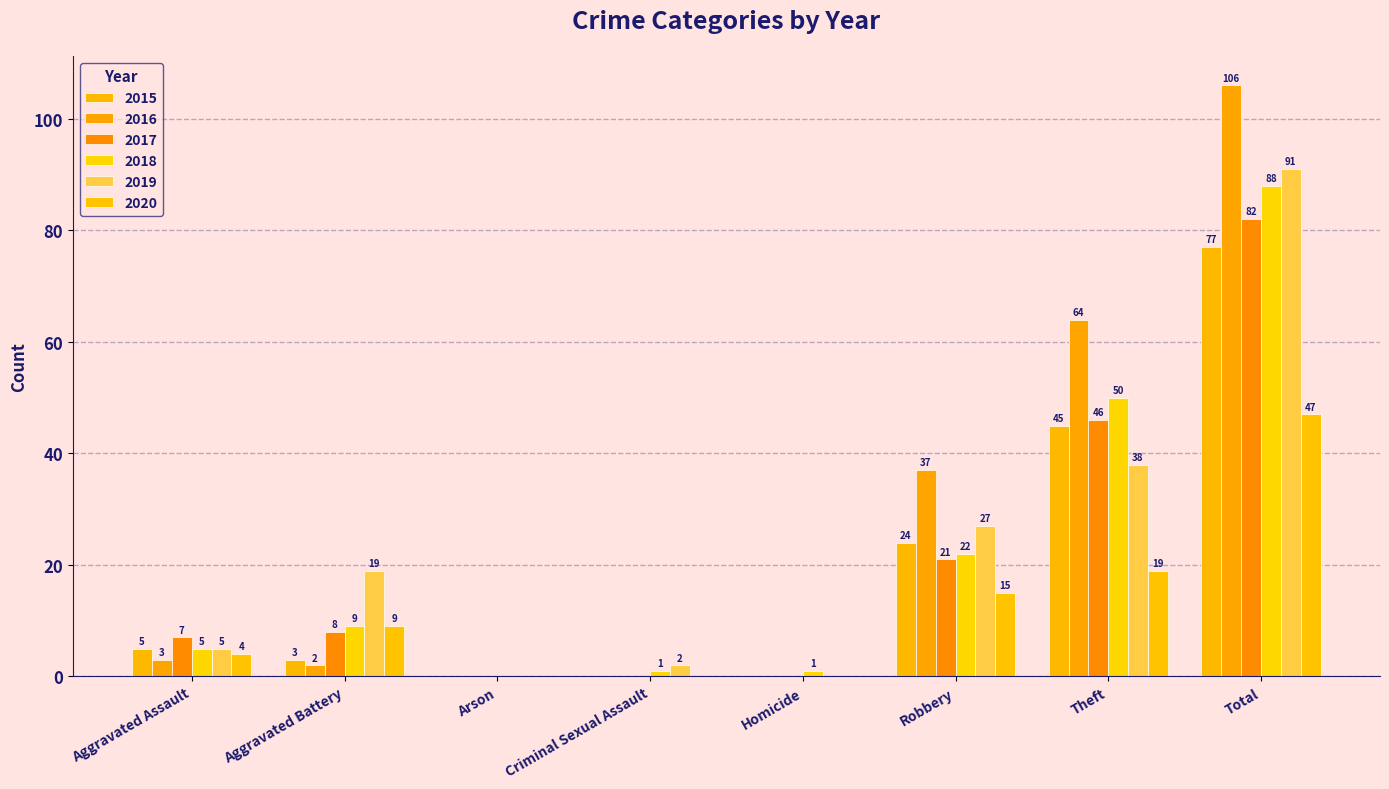

What is the sum of the 2020 values at Aggravated Battery and Theft?

28